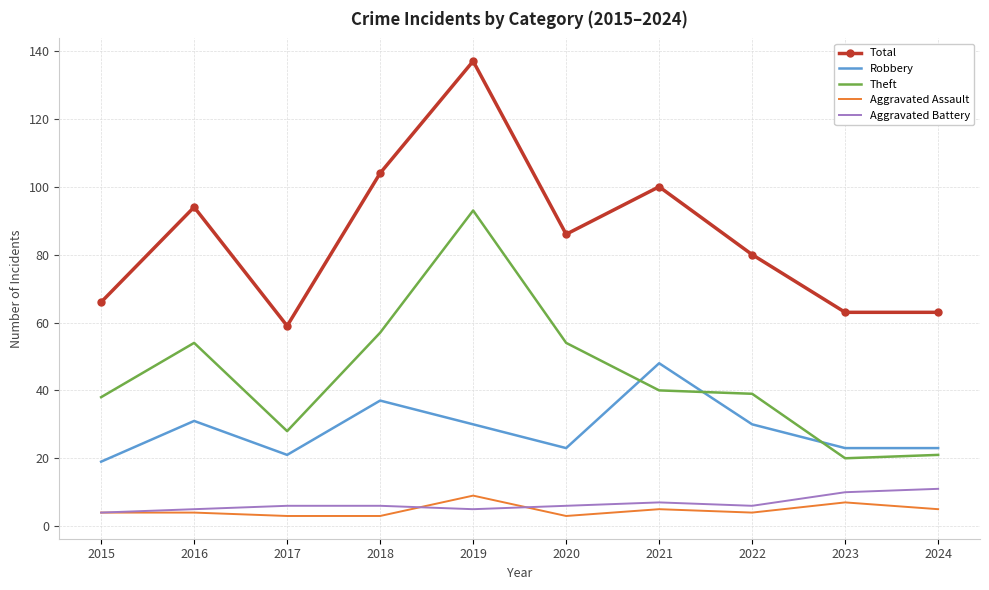

What is the difference between the highest and lowest values at 2023?

56